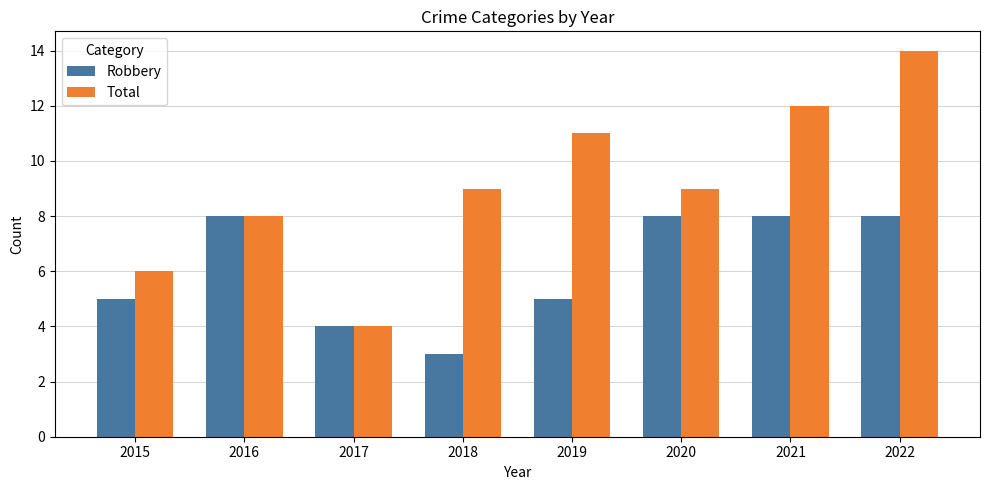

What is the difference between the maximum and minimum values in the Robbery series?

5